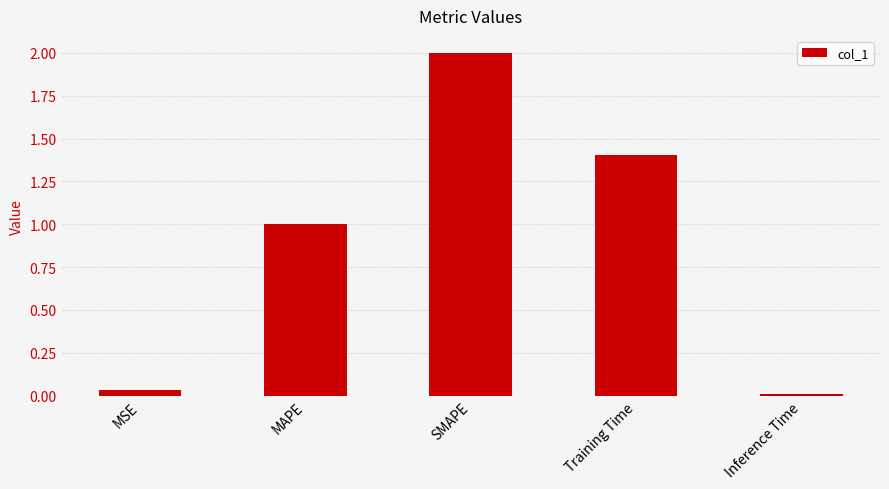

The chart shows a value of 0.1 at MSE. True or false?

False